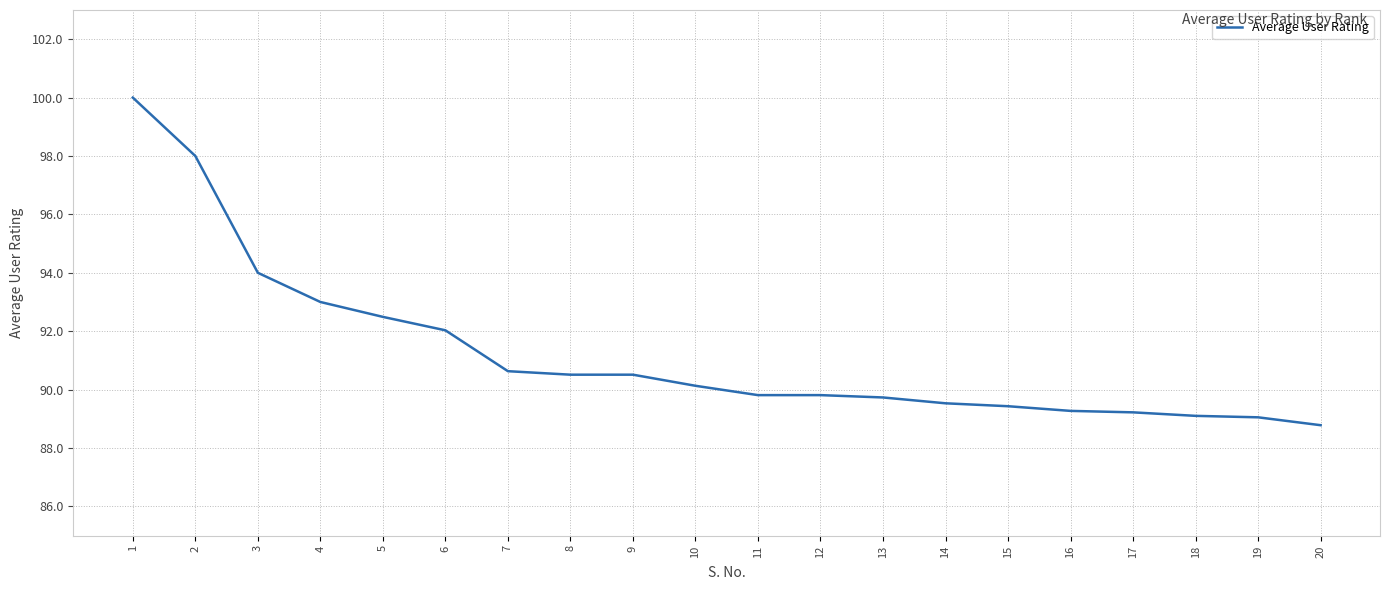

How many values are below 90?

10